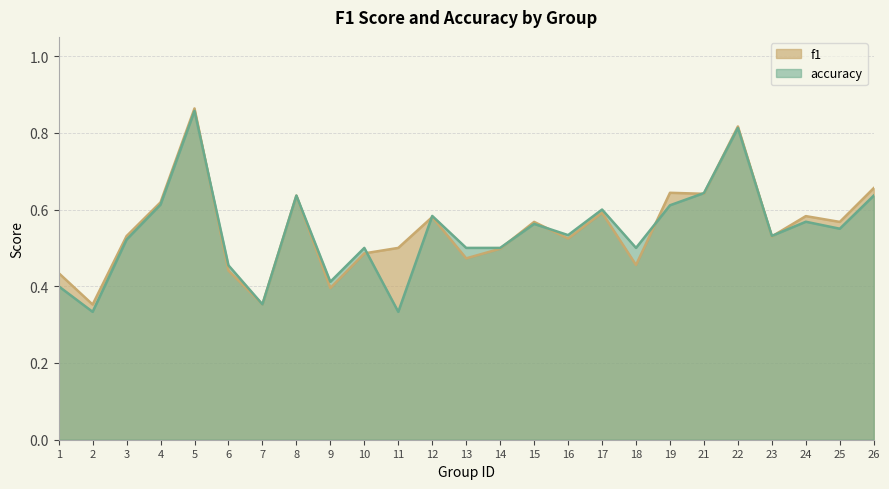

True or false: f1 has more than 2 points higher than both neighbors.

True